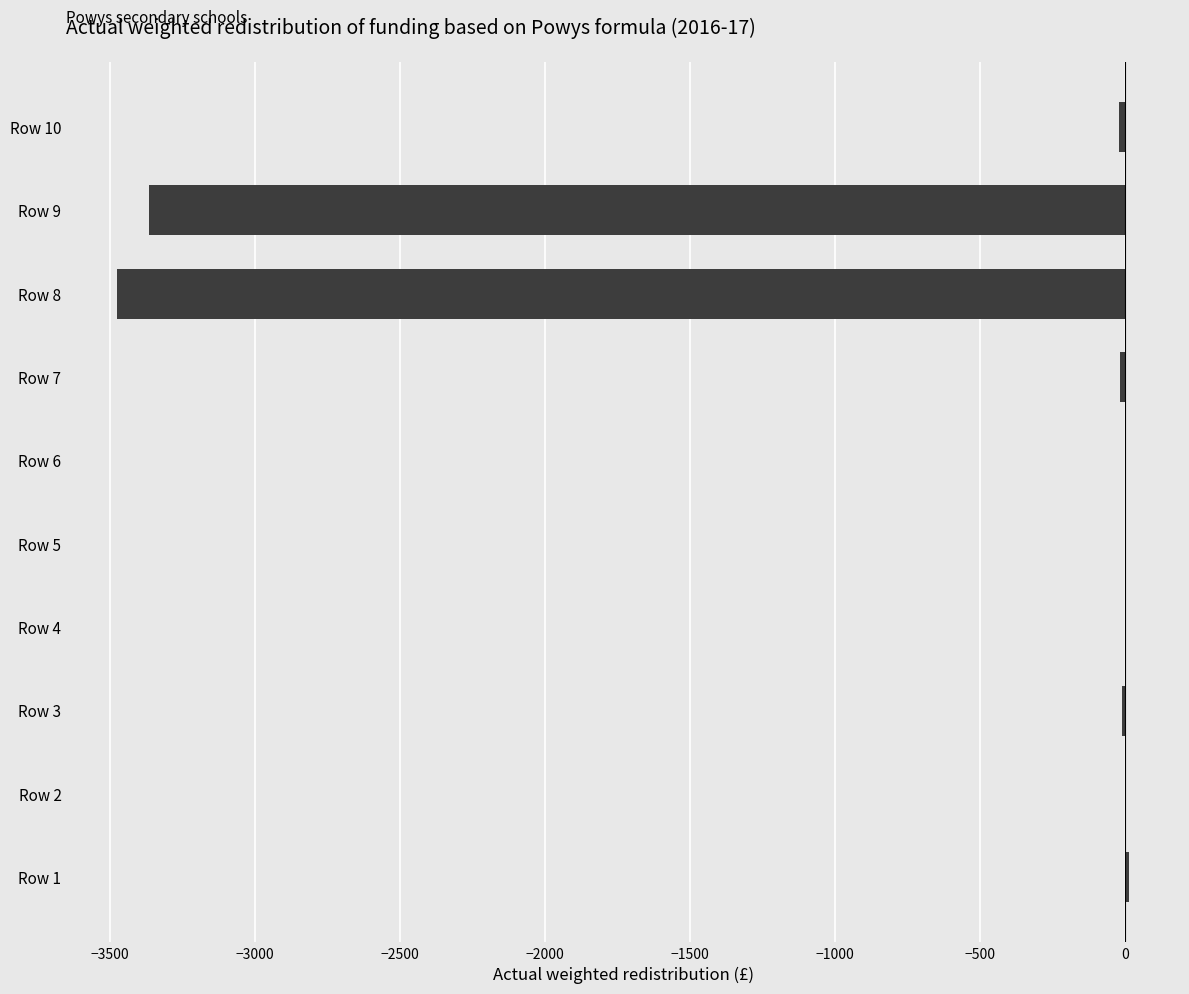

Where is the data nearest to the value -1730?

Row 9